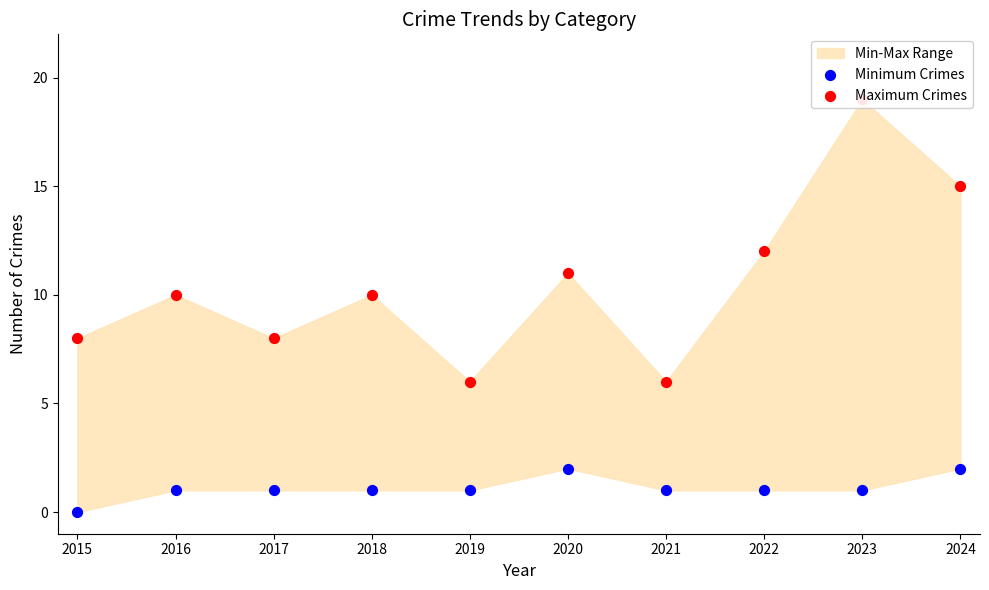

Which series contains the highest Y value?

Maximum Crimes